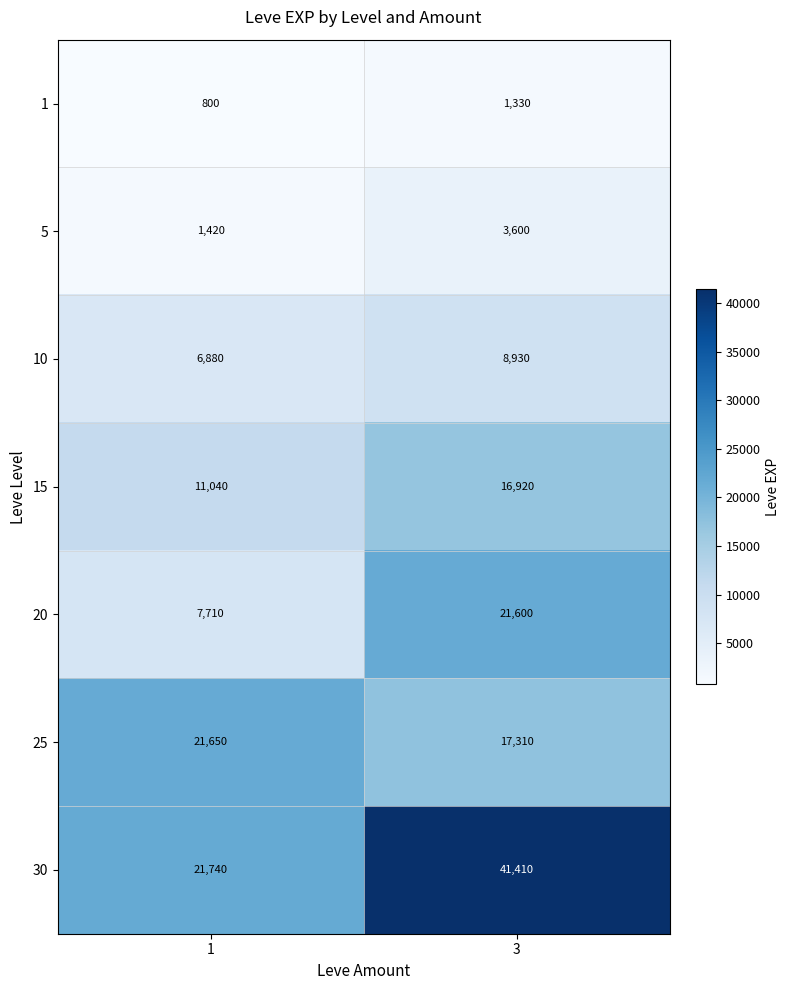

How many data points in 25 are less than 21650?

1